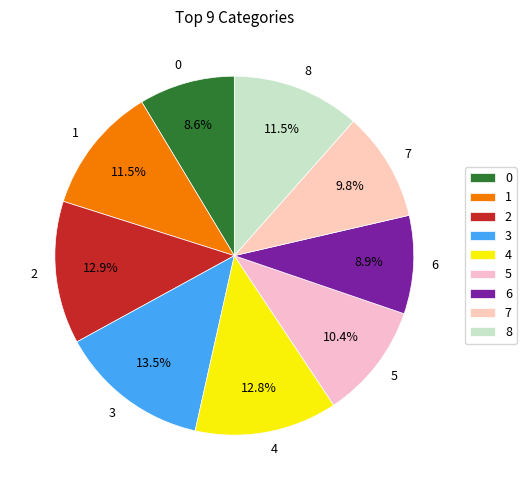

Is 7 the majority of the pie?

No